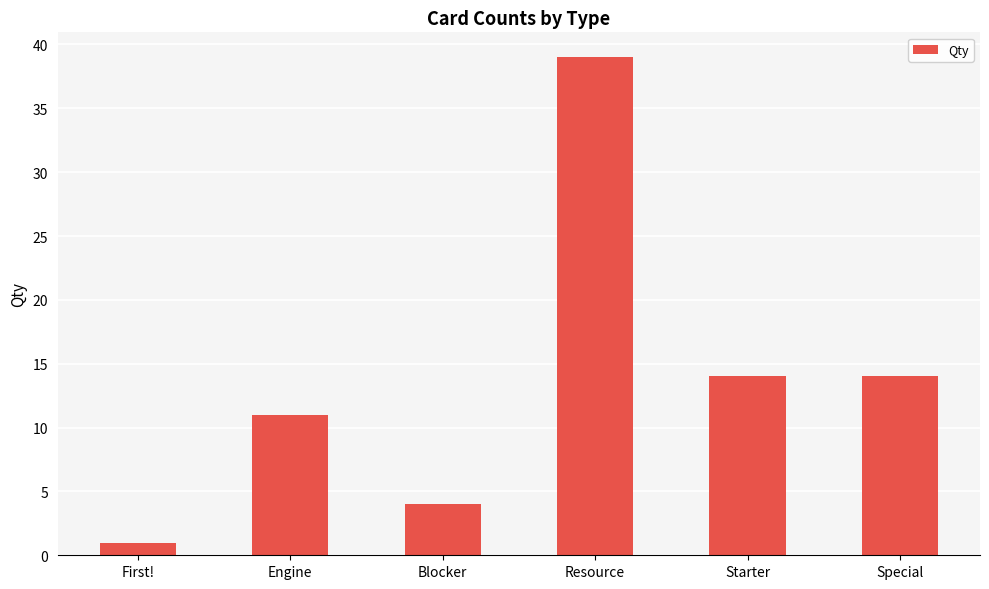

What is the average value?

14